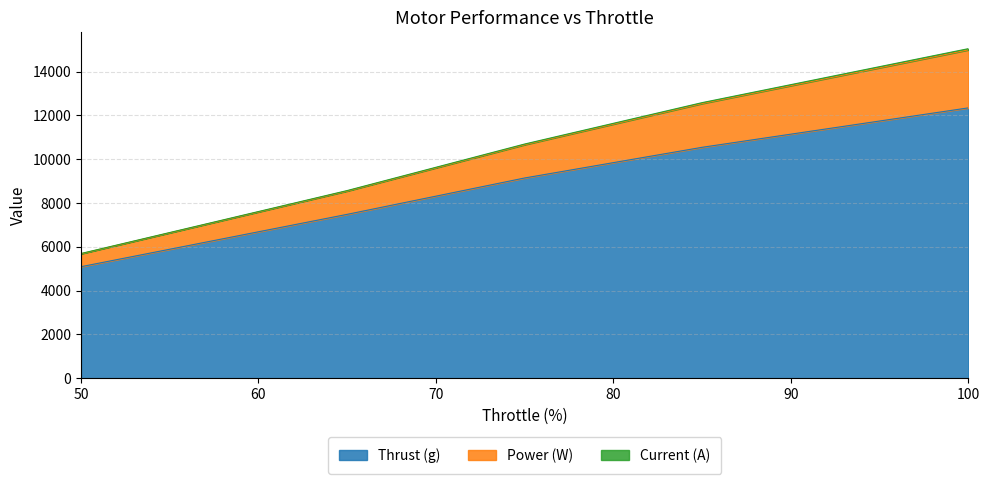

What is the lowest value of the Thrust (g) series?

5090.0